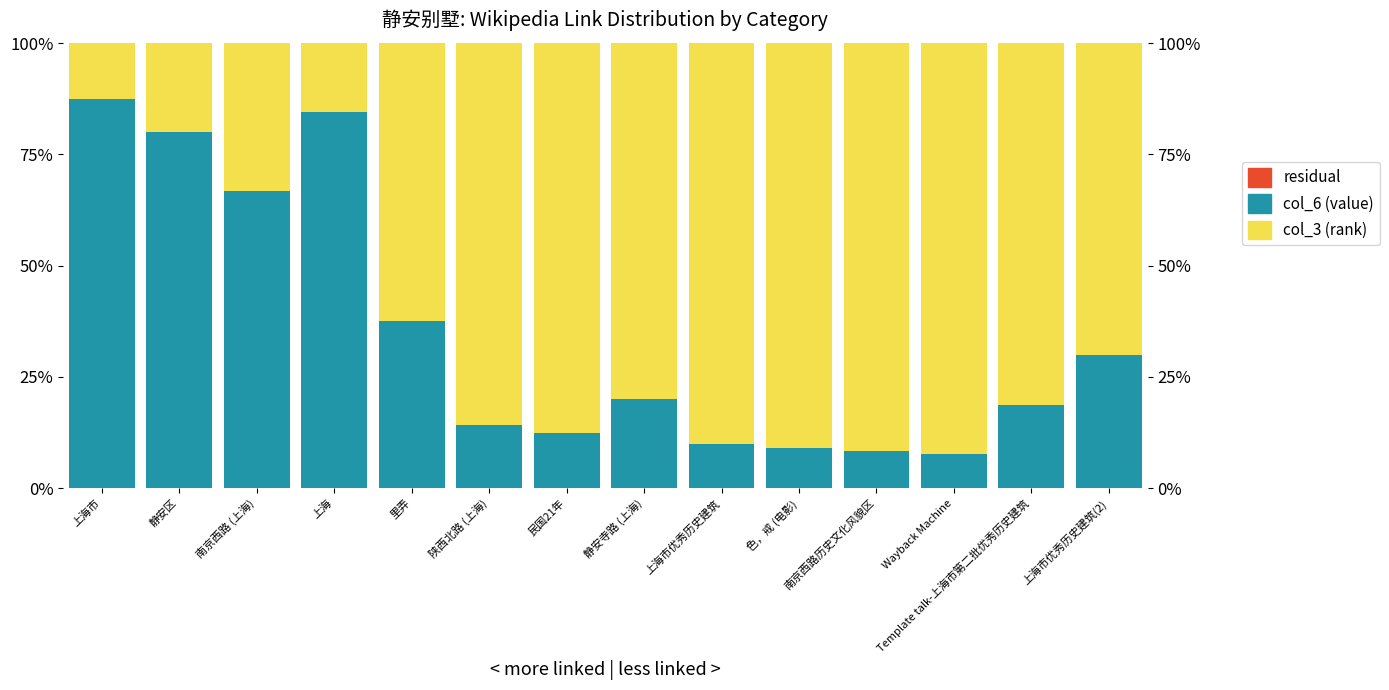

Reading left to right, extract all data points from this chart.

col_6 (value): 0.9	0.8	0.7	0.8	0.4	0.1	0.1	0.2	0.1	0.1	0.1	0.1	0.2	0.3
col_3 (rank): 0.1	0.2	0.3	0.2	0.6	0.9	0.9	0.8	0.9	0.9	0.9	0.9	0.8	0.7
residual: 0.0	0.0	0.0	0.0	0.0	0.0	0.0	0.0	0.0	0.0	0.0	0.0	0.0	0.0